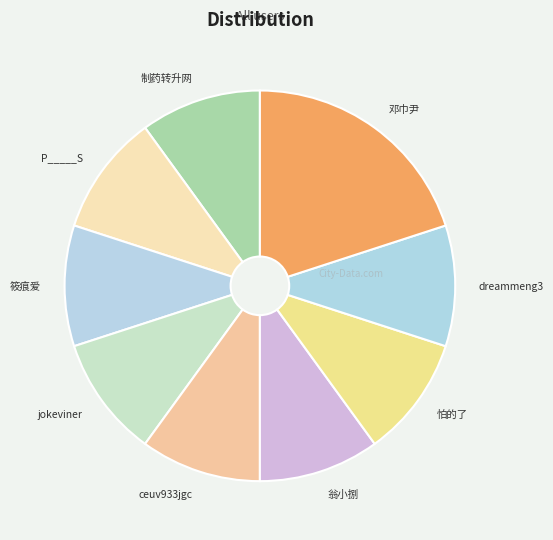

Does any single category account for the majority?

No